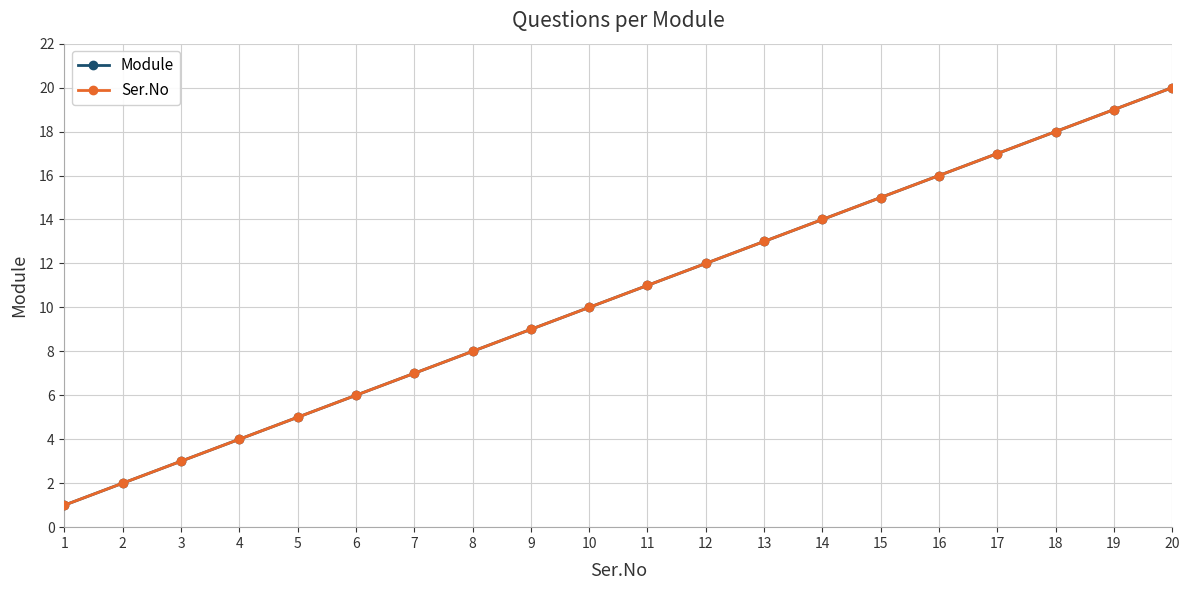

At how many categories does at least one series exceed 3?

17